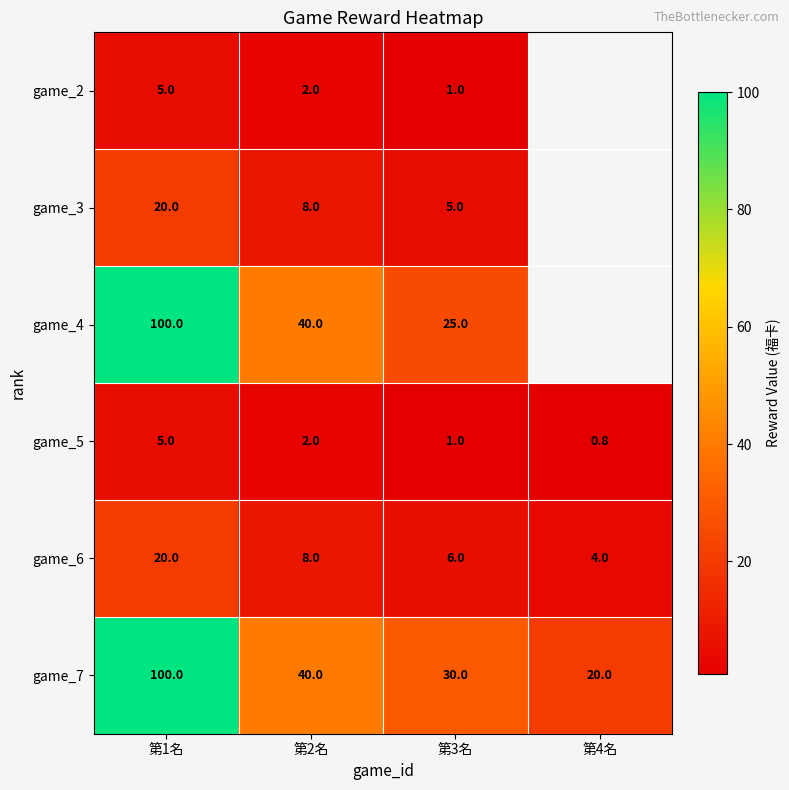

The value of game_4 at 第3名 is 13.8. True or false?

False